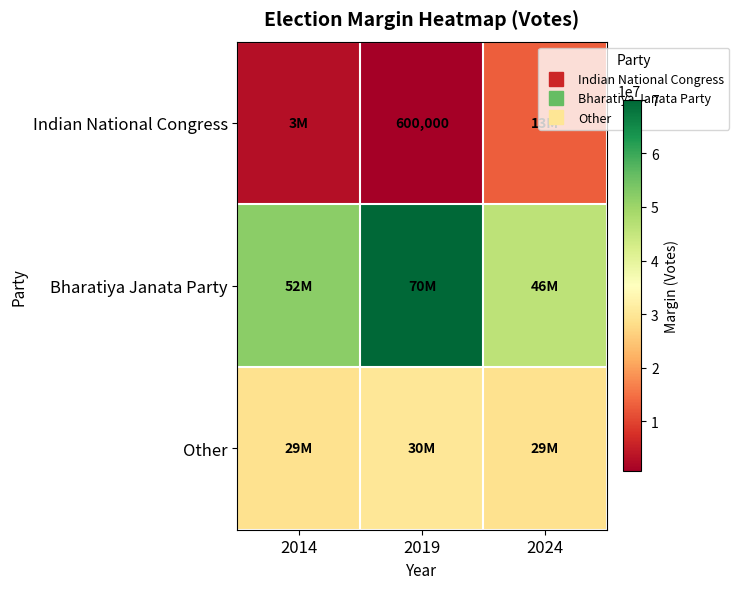

Where does the Bharatiya Janata Party series first go above 52000000?

2019